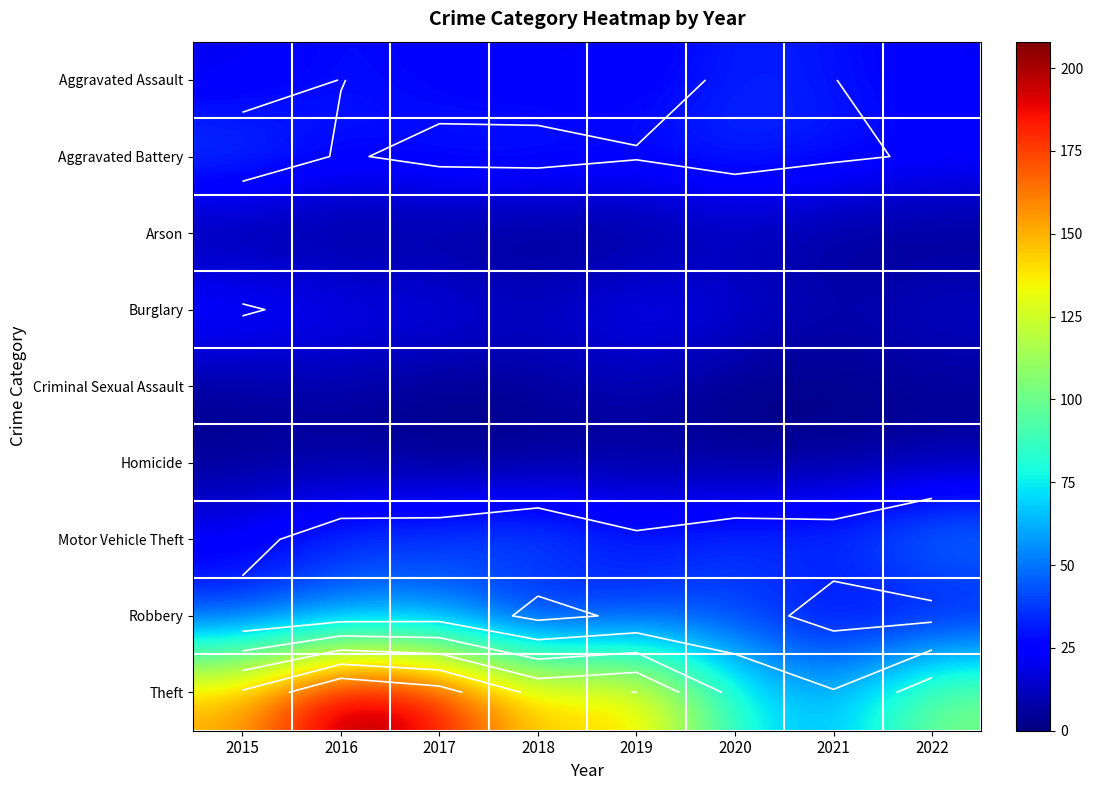

Between 2017 and 2021, which is larger?

2021